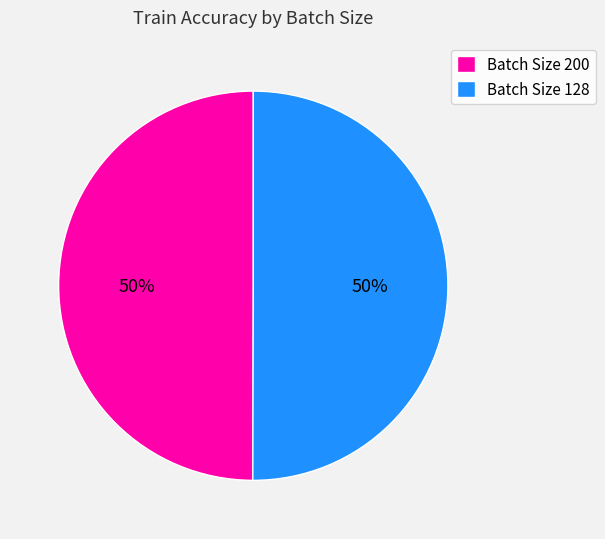

To the nearest percent, what is the average slice percentage?

50%